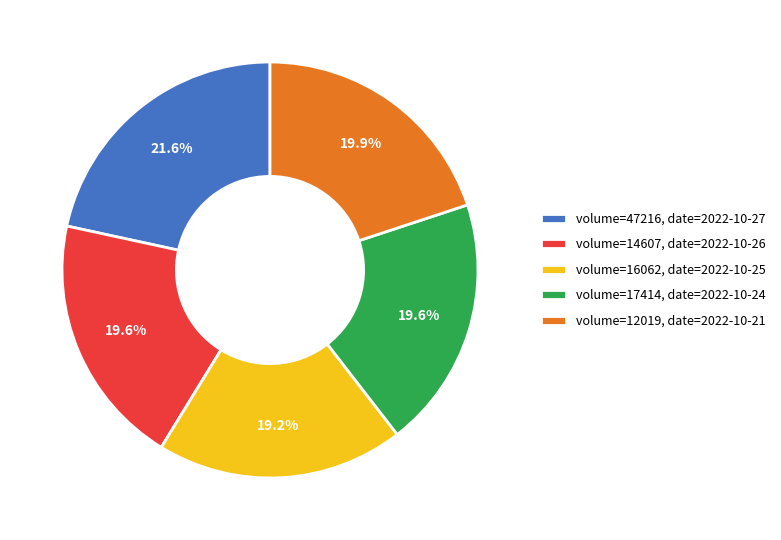

Which has a higher value, volume=14607, date=2022-10-26 or volume=47216, date=2022-10-27?

volume=47216, date=2022-10-27